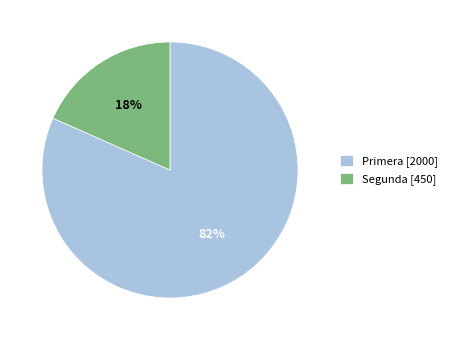

Is the sum of Primera [2000] and Segunda [450] greater than half?

Yes